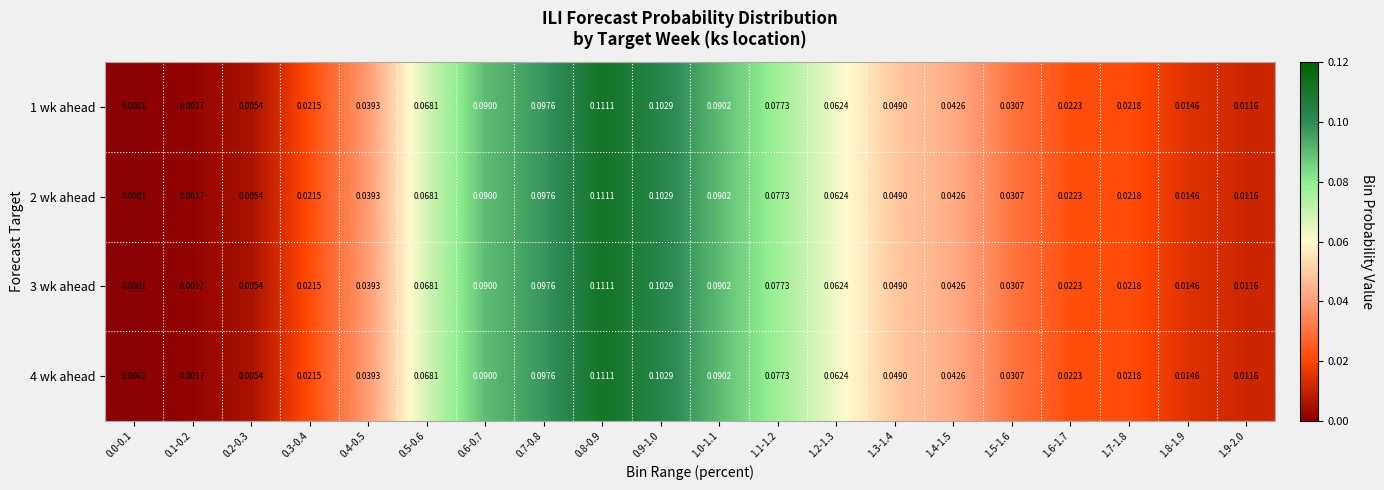

Is the value of 2 wk ahead at 0.7-0.8 greater than the value of 3 wk ahead at 1.9-2.0?

Yes